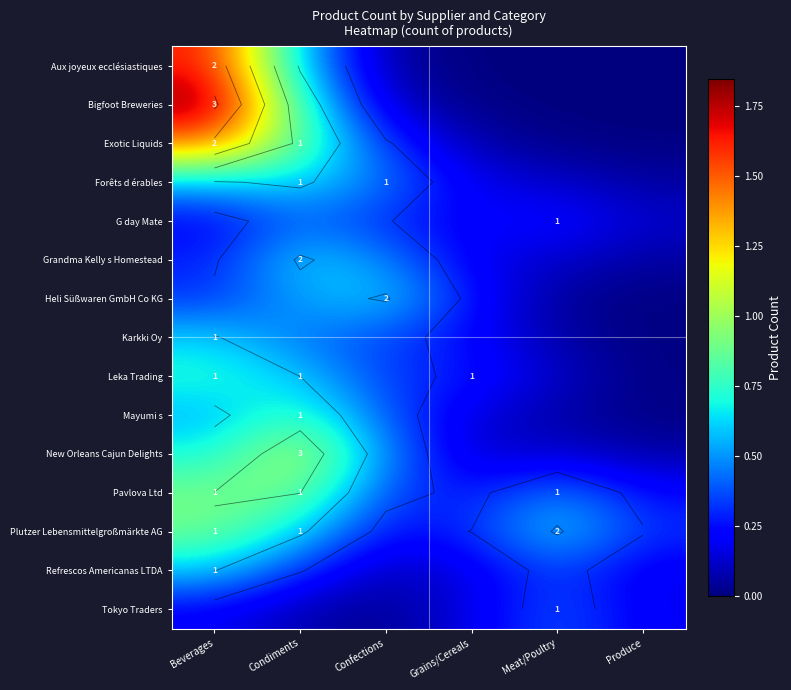

At which label is Heli Süßwaren GmbH Co KG closest to 0?

Produce